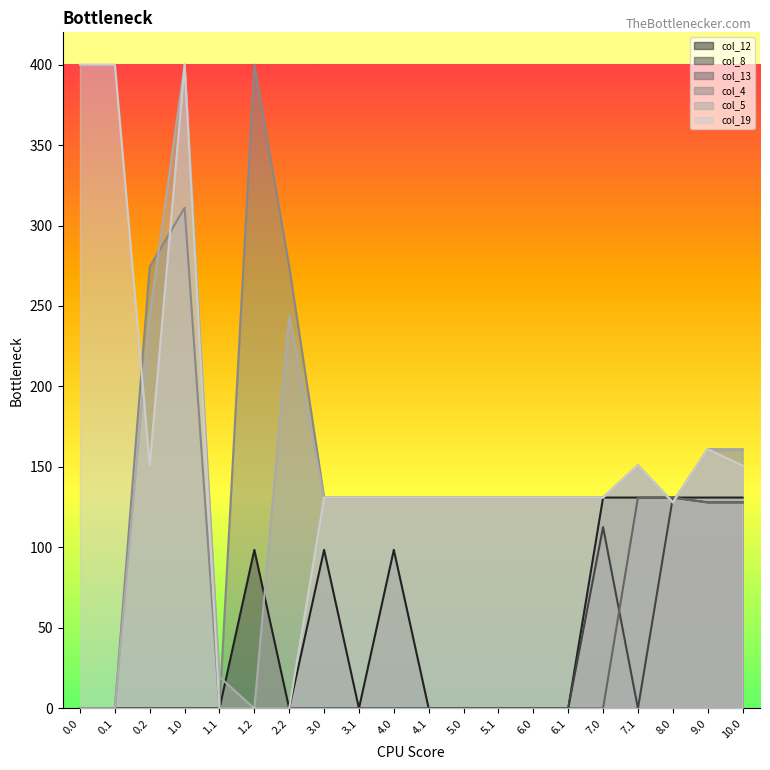

Reading right to left, list all the values displayed in this chart.

col_12: 131.0	131.0	131.0	131.0	131.0	0.0	0.0	0.0	0.0	0.0	98.5	0.0	98.5	0.0	98.5	0.0	0.0	0.0	0.0	0.0
col_8: 128.0	128.0	131.0	0.0	112.7	0.0	0.0	0.0	0.0	0.0	0.0	0.0	0.0	0.0	0.0	0.0	0.0	0.0	0.0	0.0
col_13: 128.0	128.0	131.0	131.0	0.0	0.0	0.0	0.0	0.0	0.0	0.0	0.0	0.0	0.0	0.0	0.0	0.0	0.0	0.0	0.0
col_4: 161.0	161.0	128.0	151.0	131.0	131.0	131.0	131.0	131.0	131.0	131.0	131.0	131.0	274.4	400.0	0.0	311.0	274.4	0.0	0.0
col_5: 161.0	161.0	128.0	151.0	131.0	131.0	131.0	131.0	131.0	131.0	131.0	131.0	131.0	244.1	0.0	19.6	400.0	244.1	0.0	0.0
col_19: 150.9	161.0	128.0	151.0	131.0	131.0	131.0	131.0	131.0	131.0	131.0	131.0	131.0	0.0	0.0	0.0	400.0	150.9	400.0	400.0